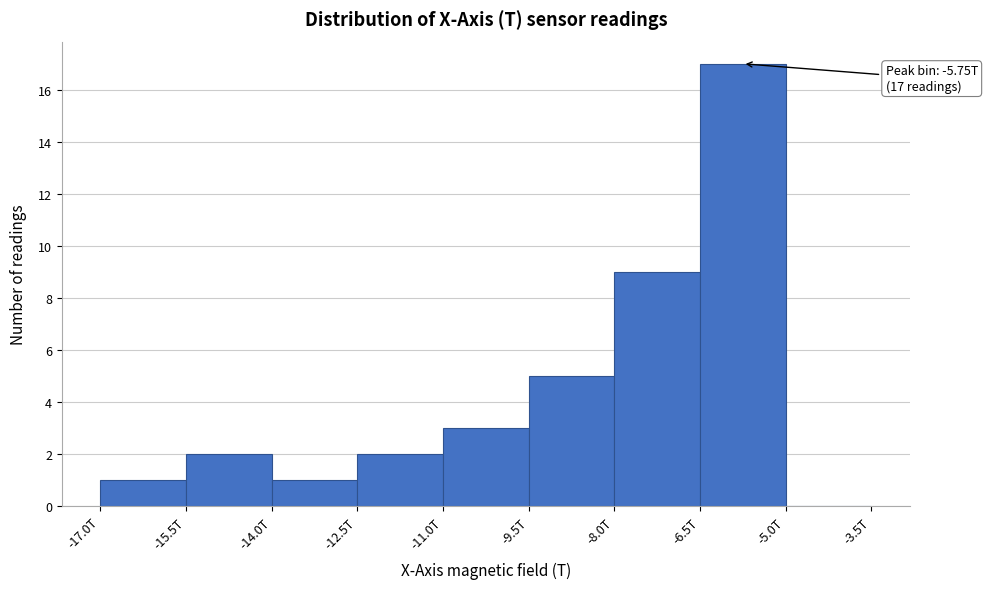

Reading left to right, list all the values displayed in this chart.

-17.0T=1	-15.5T=2	-14.0T=1	-12.5T=2	-11.0T=3	-9.5T=5	-8.0T=9	-6.5T=17	-5.0T=0